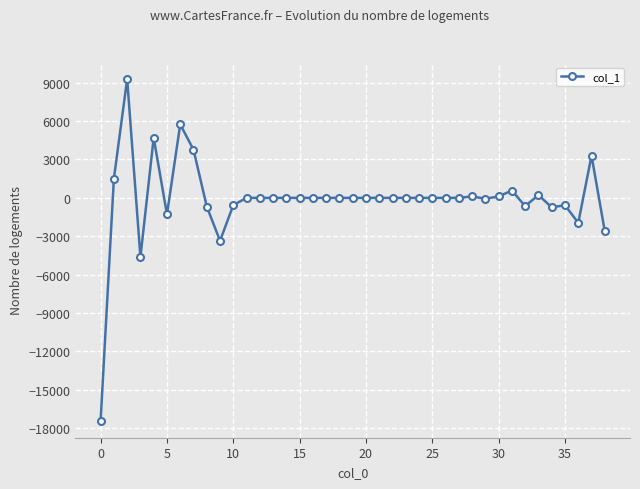

What is the average value?

-132.6